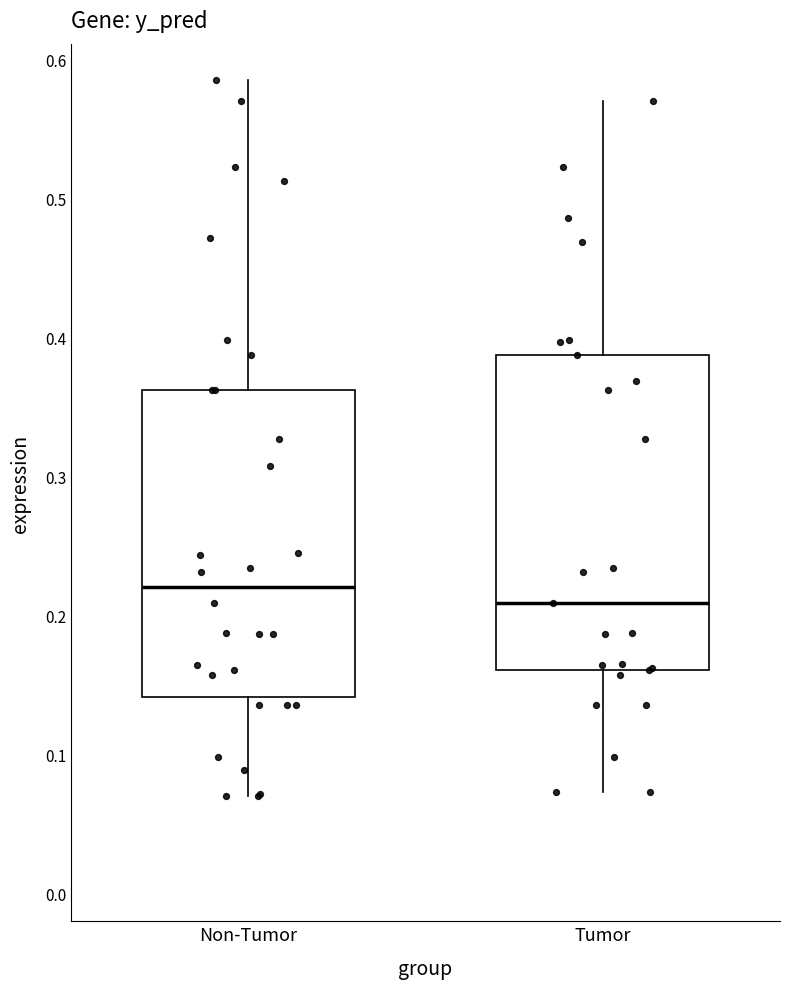

Reading left to right, read every box against the y-axis: the position of its median line, the range the box covers, and the ends of its whiskers. The values are not printed on the chart, so give them approximately, as read against the axis.

Non-Tumor: median 0.22, box 0.14 to 0.36, whiskers 0.07 to 0.59
Tumor: median 0.21, box 0.16 to 0.39, whiskers 0.07 to 0.57